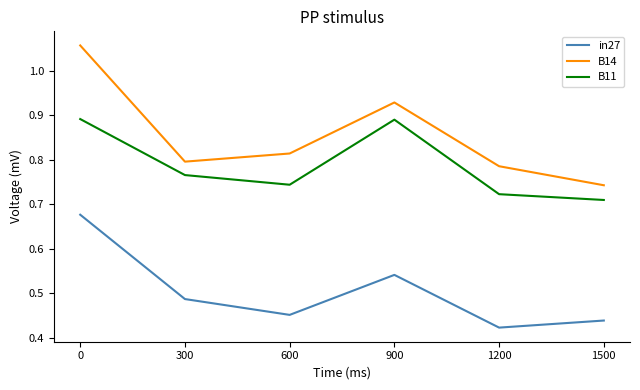

The value of B14 at 600 is 0.3. True or false?

False